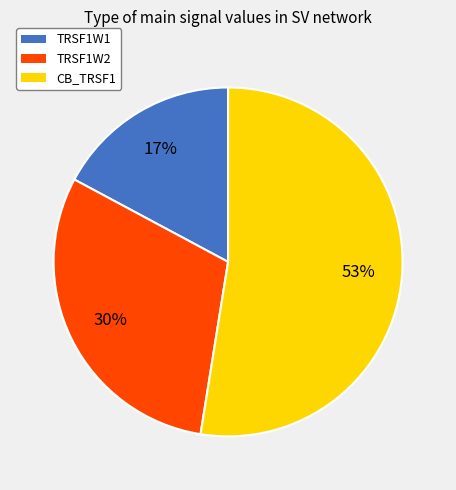

Does any single category account for the majority?

Yes